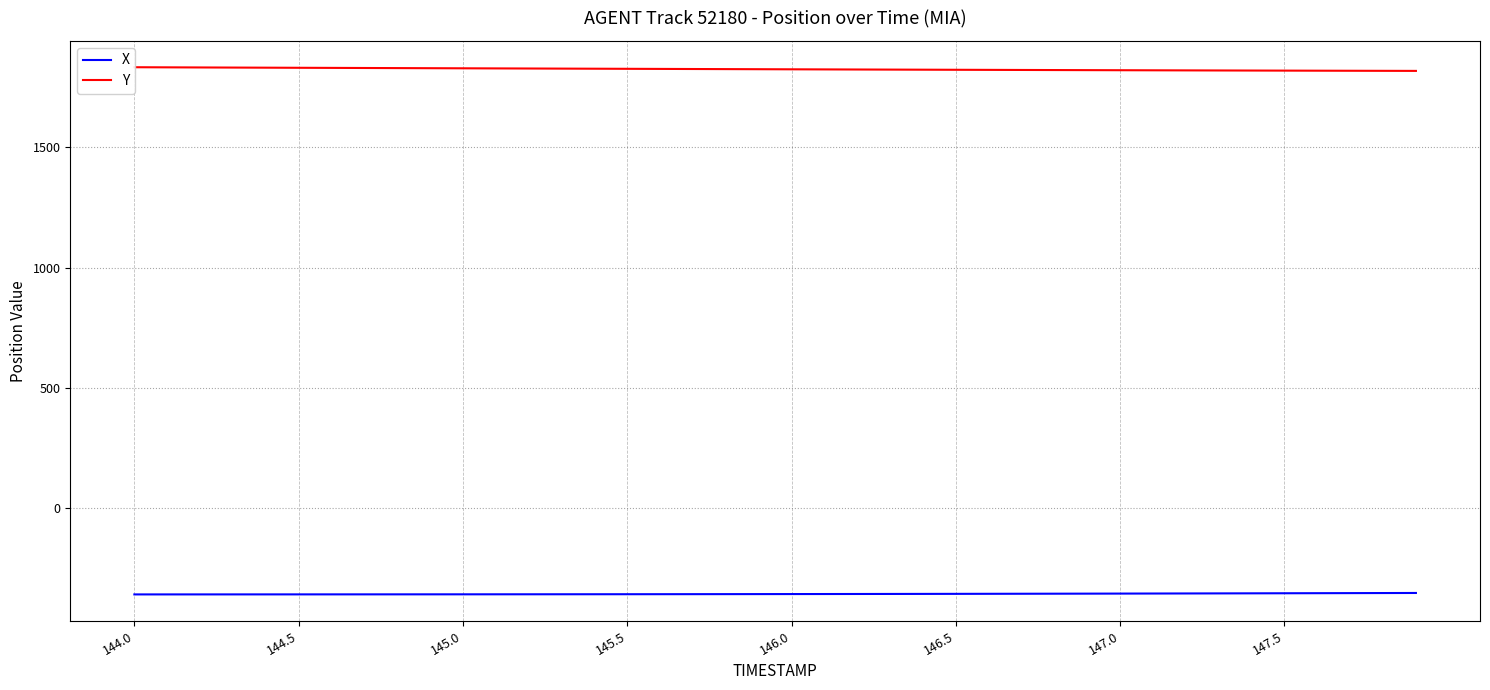

What is the highest value of the X series?

-354.3